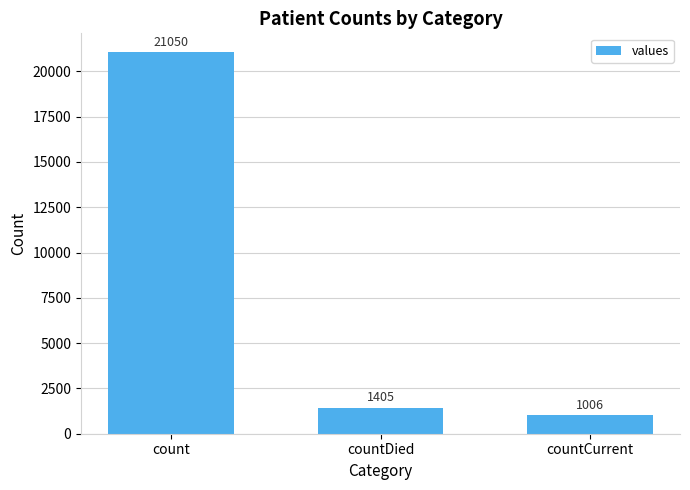

At which label is the value closest to 11028?

countDied